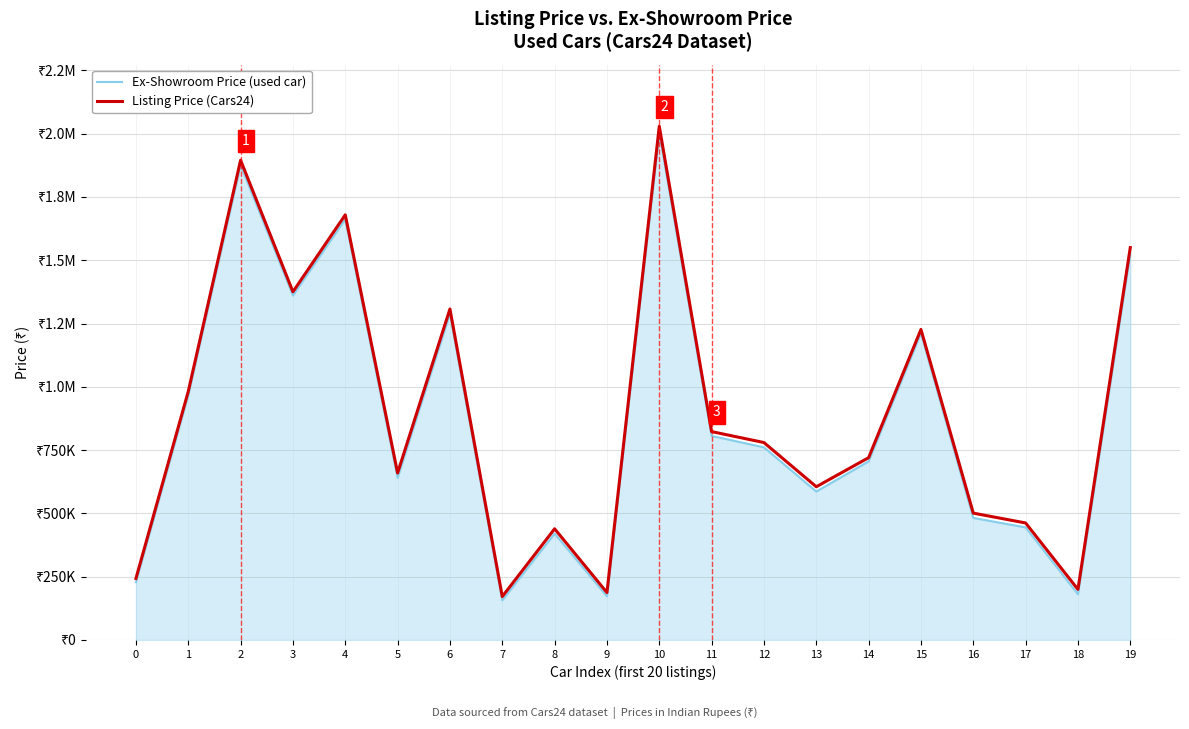

True or false: Ex-Showroom Price (used car) has a value of 420301 at 8.

True